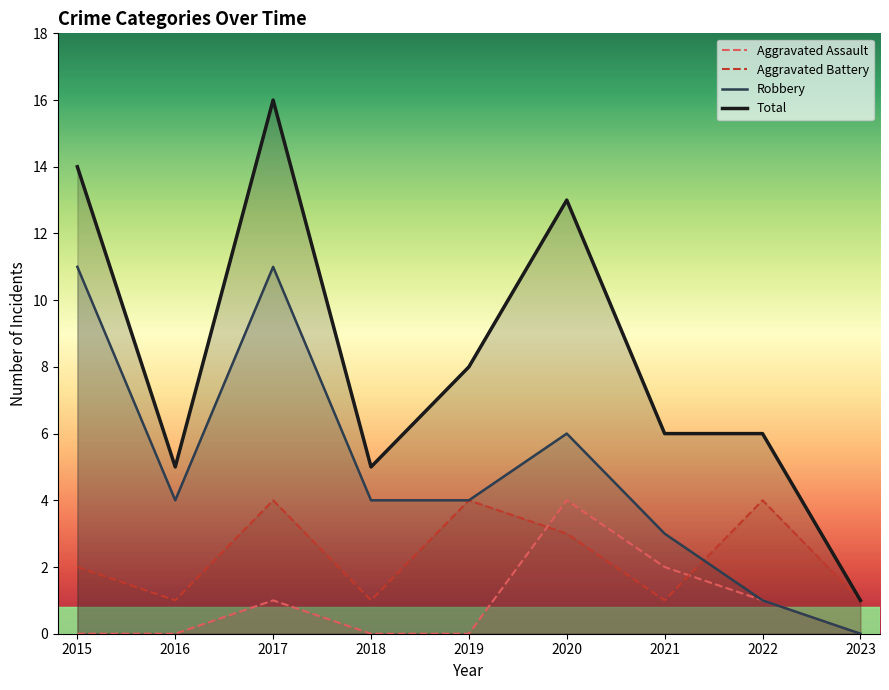

Does the chart have visible grid lines?

No